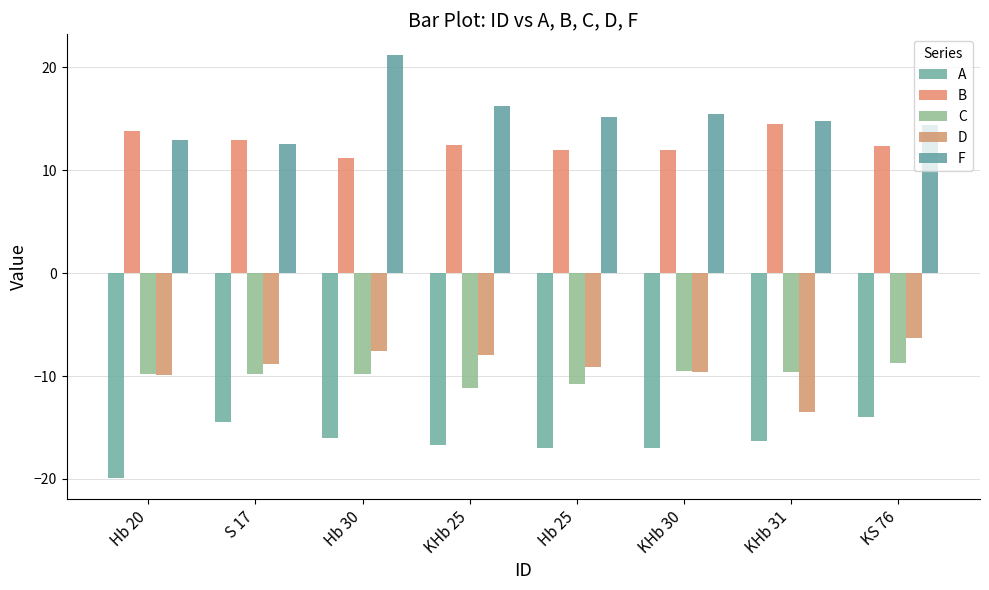

Between KHb 30 and KHb 25, which is larger?

KHb 25